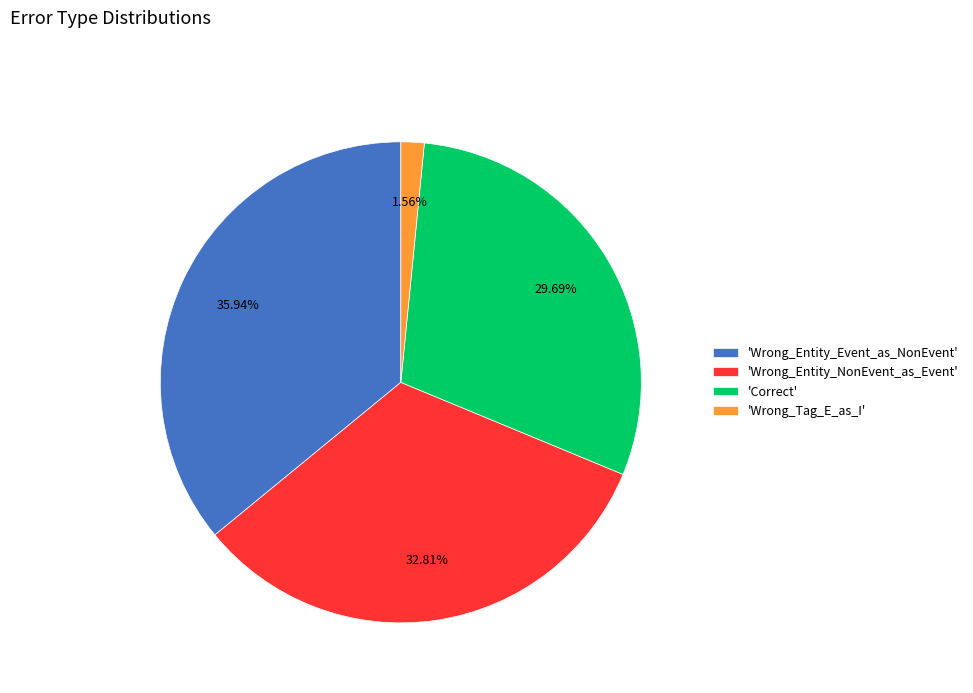

Combined, do 'Correct' and 'Wrong_Tag_E_as_I' account for over 50%?

No